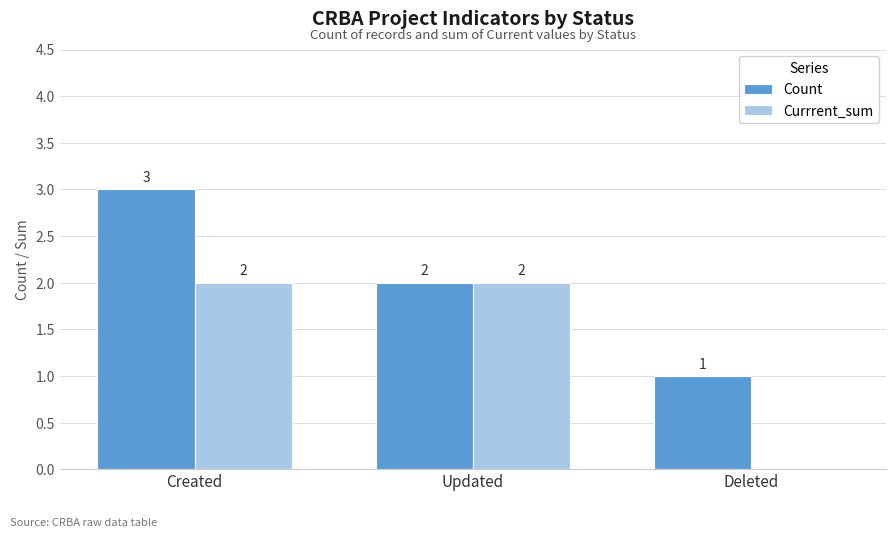

Is it true that Count equals 1 at Updated?

False